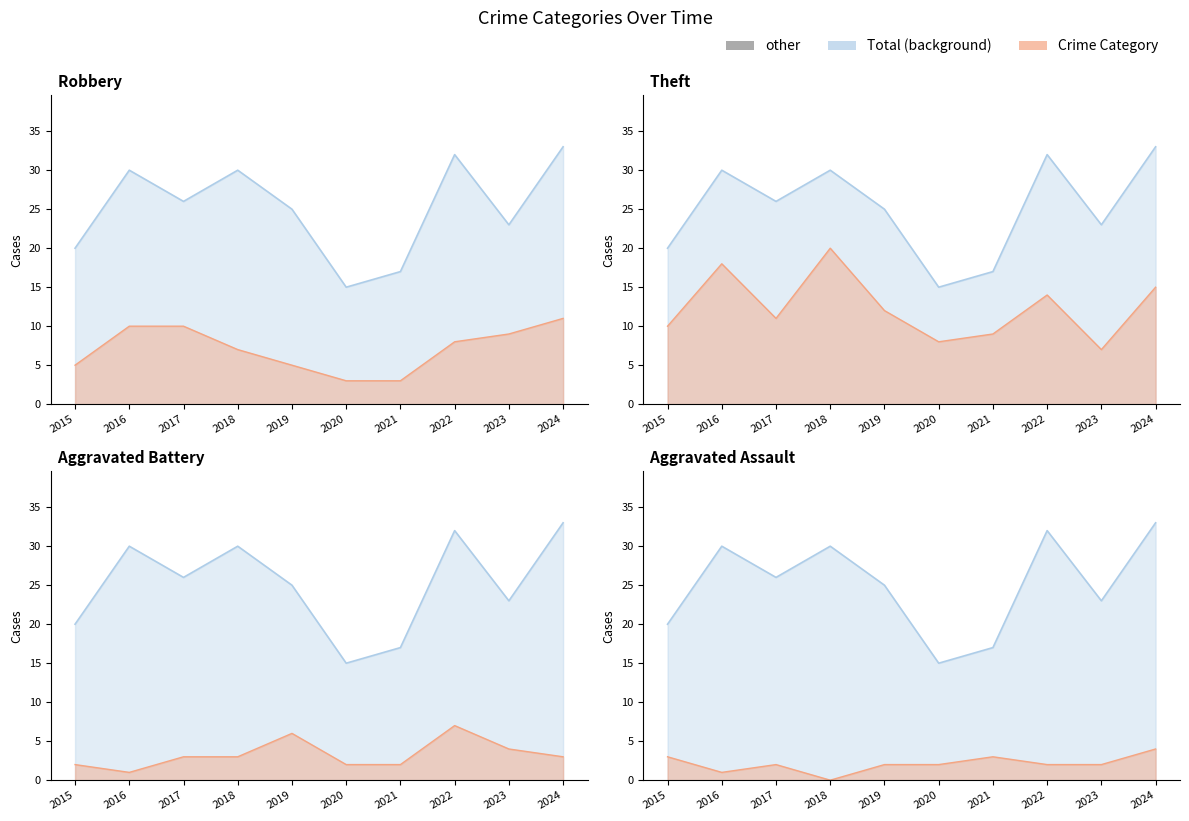

At how many categories does at least one series exceed 32?

1